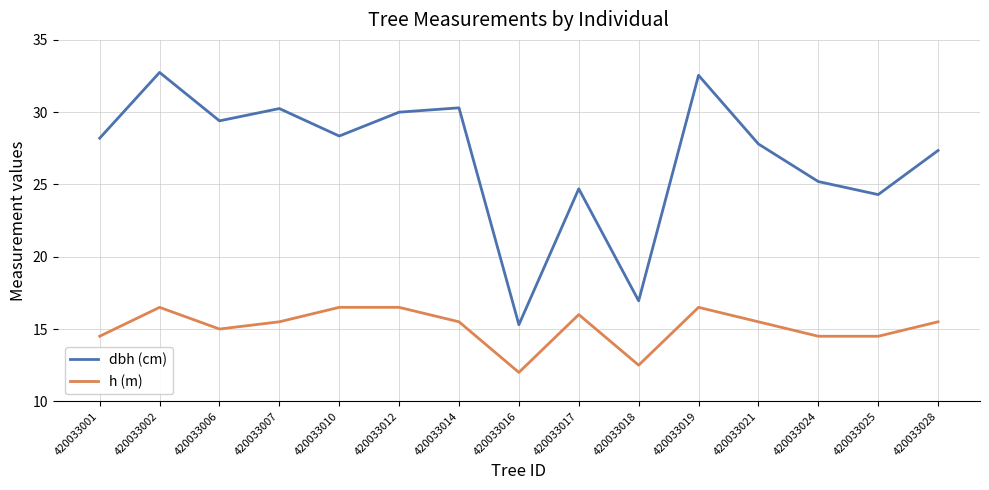

What is the maximum value for dbh (cm)?

32.8